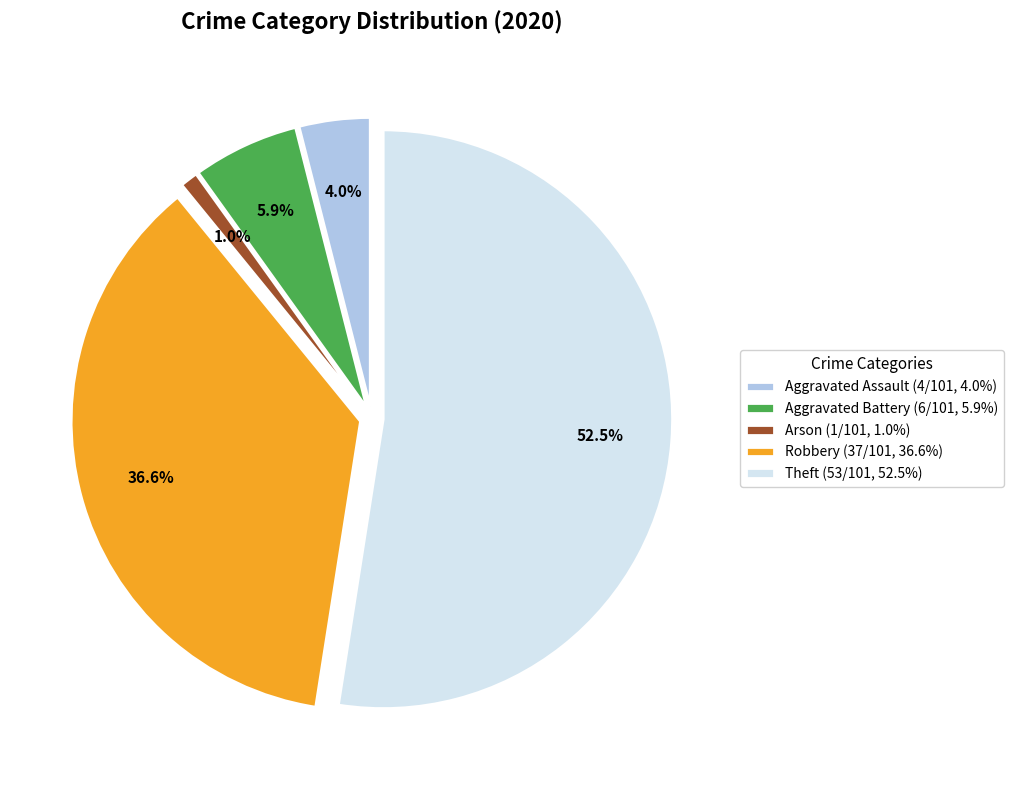

Between Aggravated Battery (6/101, 5.9%) and Arson (1/101, 1.0%), which is larger?

Aggravated Battery (6/101, 5.9%)